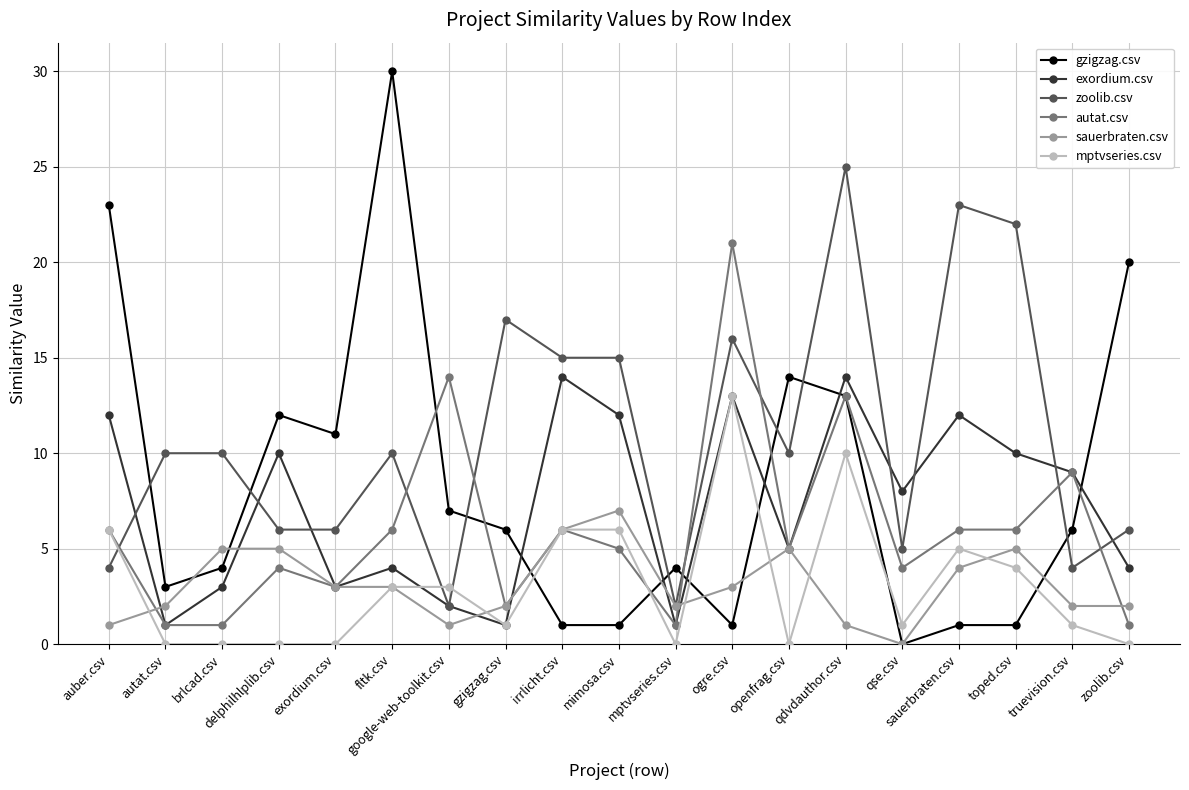

What is the label of the 7th point from the left?

google-web-toolkit.csv